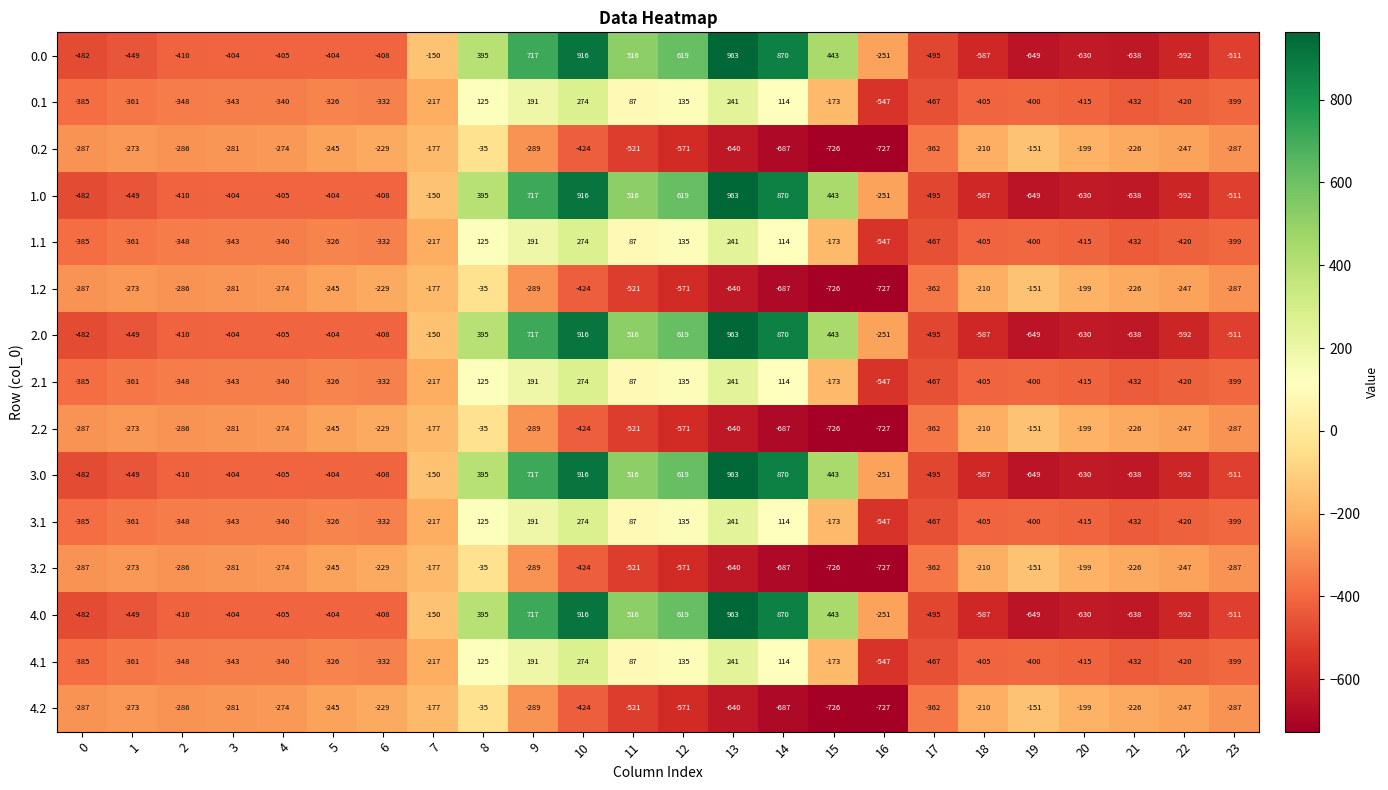

What is the spread (max minus min) of values at 20?

431